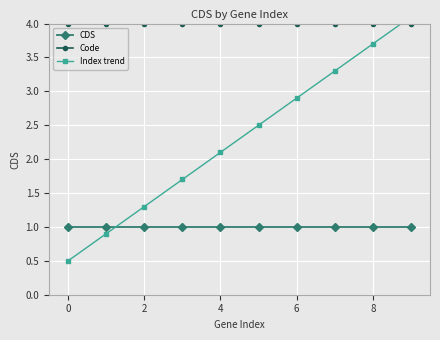

The CDS series shows 0 at 8. True or false?

False